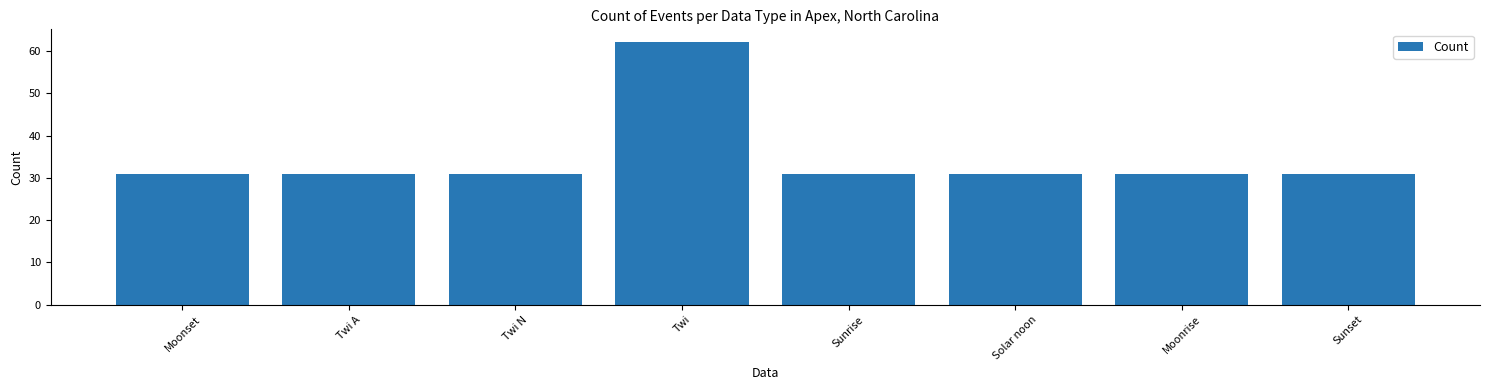

What is the minimum value shown in the chart?

31